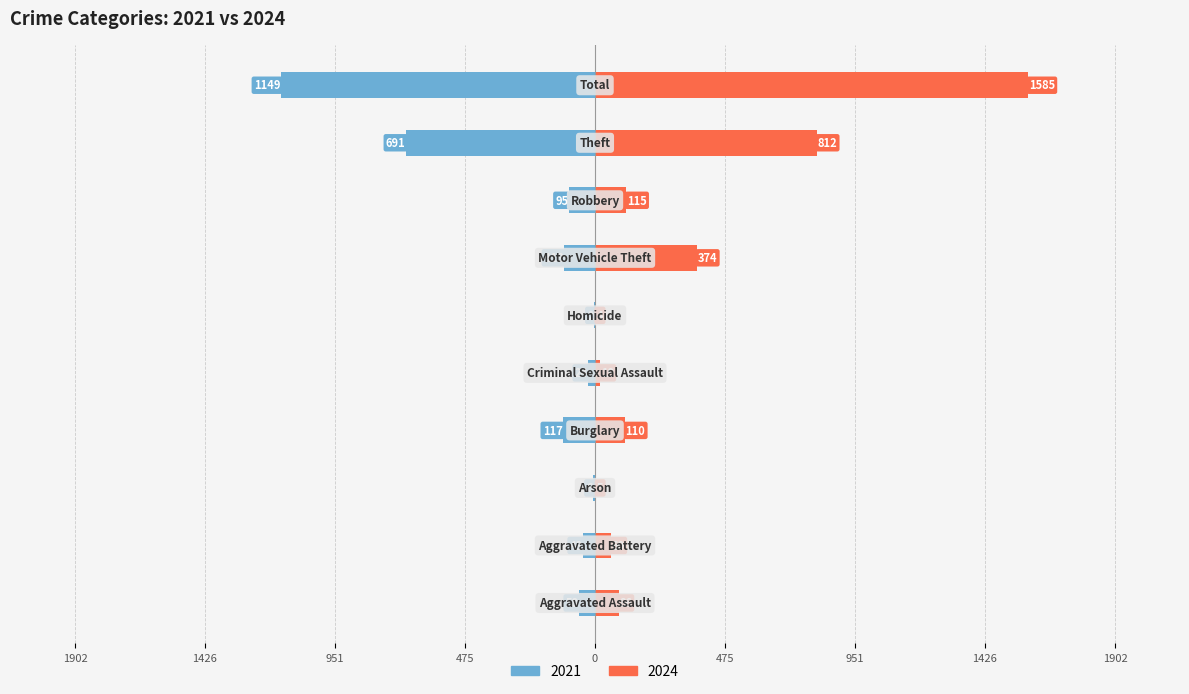

What is the label of the 3rd bar from the left?

Arson